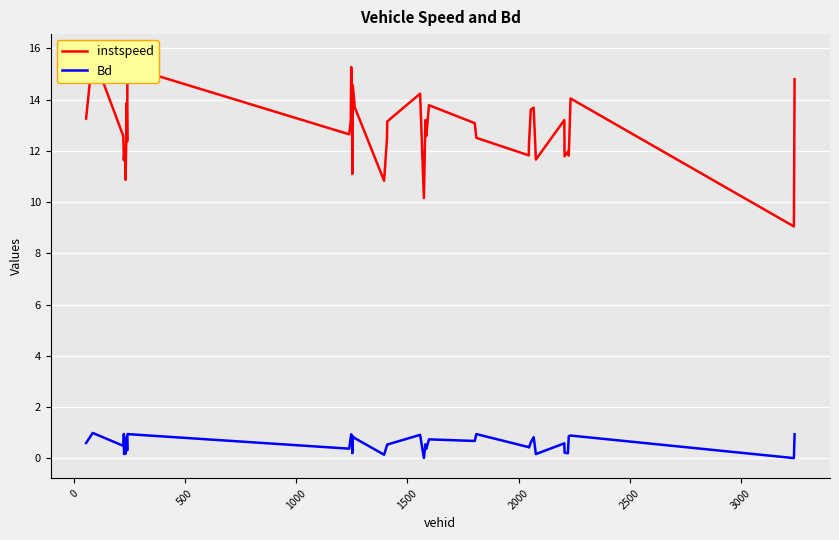

List the series in order of their peak value, lowest first.

Bd, instspeed